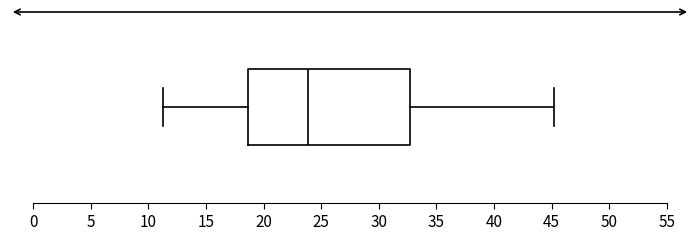

Where is the right edge of the box on the x-axis? The values are not printed on the chart, so give them approximately, as read against the axis.

32.5